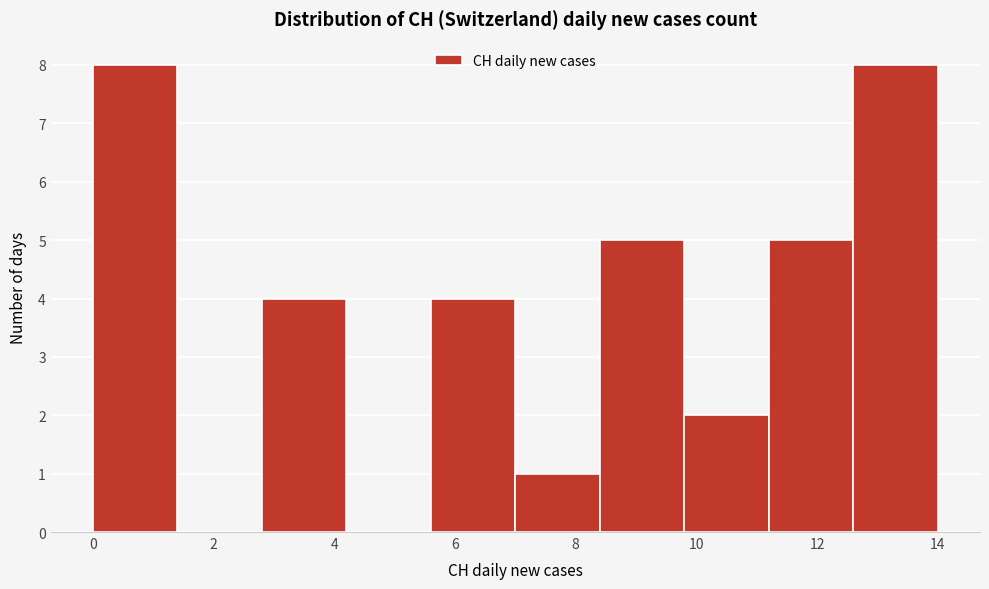

Reading left to right, transcribe this chart: for each bar, give the range it covers on the x-axis and its height. The values are not printed on the chart, so give them approximately, as read against the axis.

0.0 to 1.4: 8
1.4 to 2.8: 0
2.8 to 4.2: 4
4.2 to 5.6: 0
5.6 to 7.0: 4
7.0 to 8.4: 1
8.4 to 9.8: 5
9.8 to 11.2: 2
11.2 to 12.6: 5
12.6 to 14.0: 8